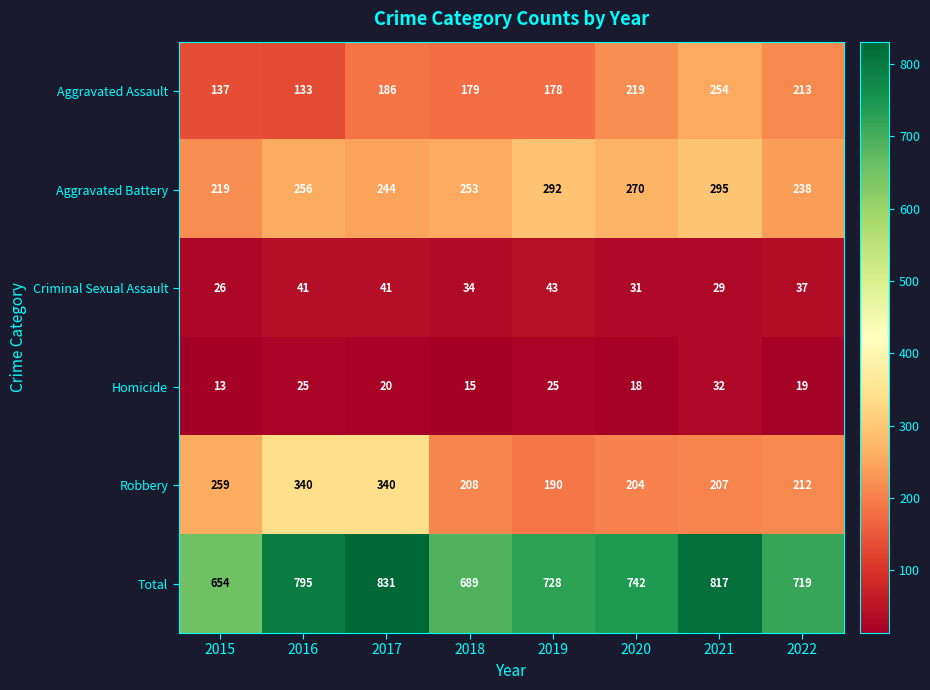

List the series in order of their peak value, highest first.

Total, Robbery, Aggravated Battery, Aggravated Assault, Criminal Sexual Assault, Homicide